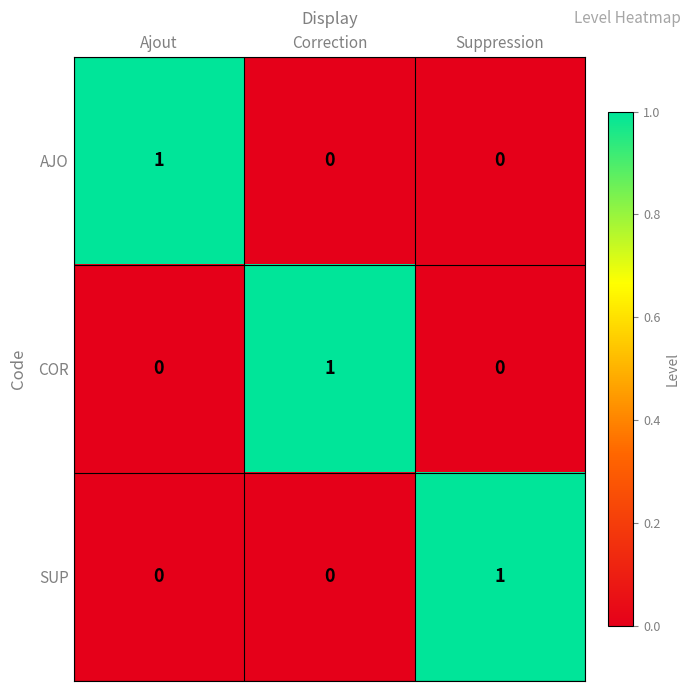

How many SUP values are between 0 and 1?

3